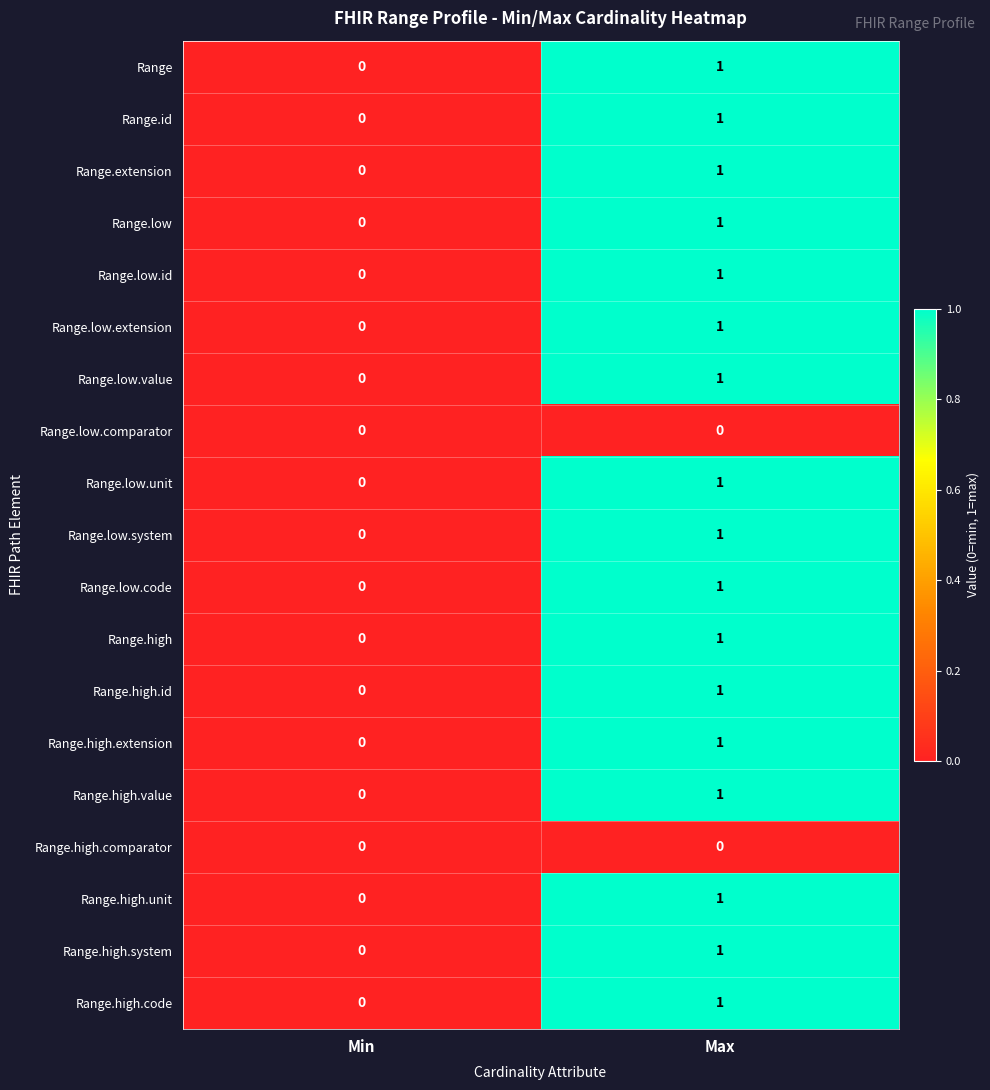

What is the total value across all series at Max?

17